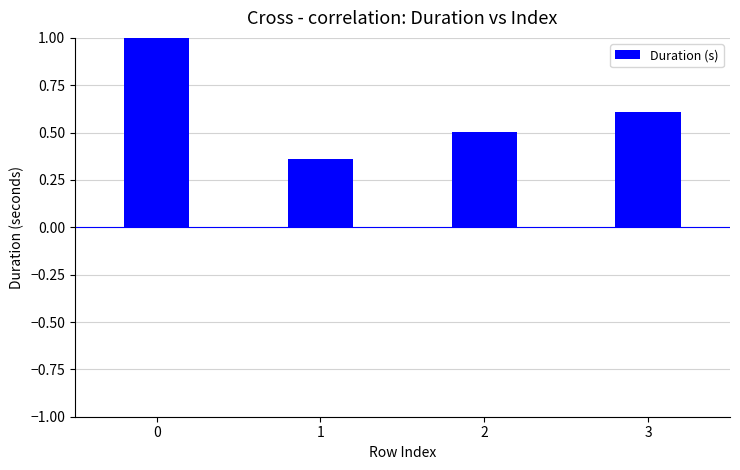

What is the difference between the second highest and minimum values?

0.2